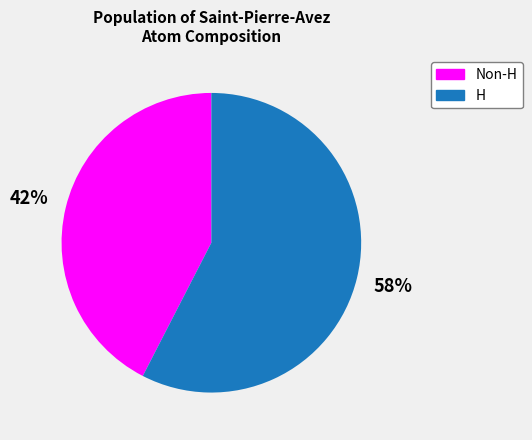

To the nearest percent, what percentage of the pie is H?

58%